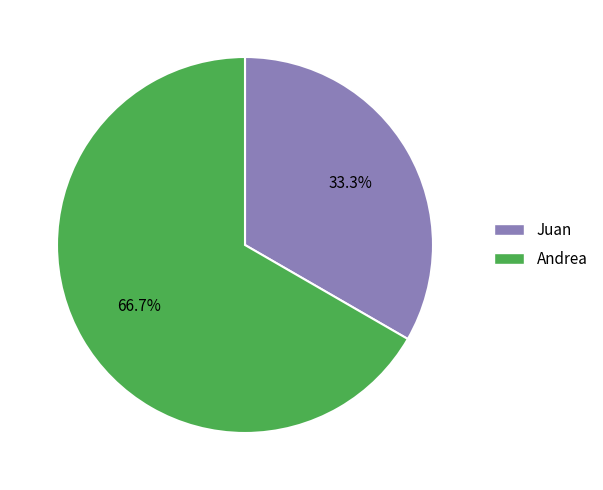

To the nearest percent, what is the combined percentage of Juan and Andrea?

100%